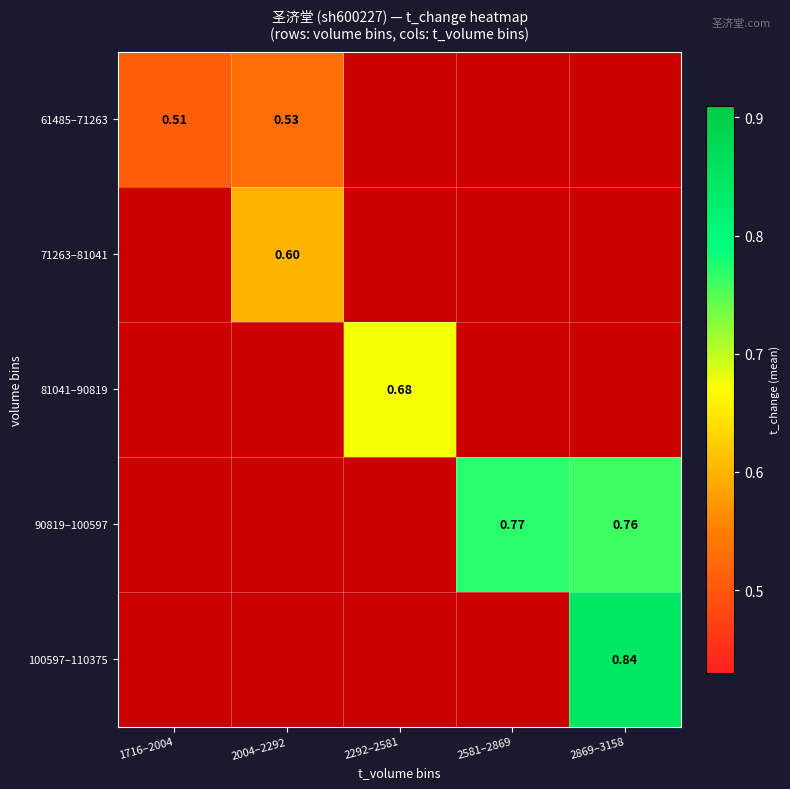

At how many categories does at least one series exceed 0?

5